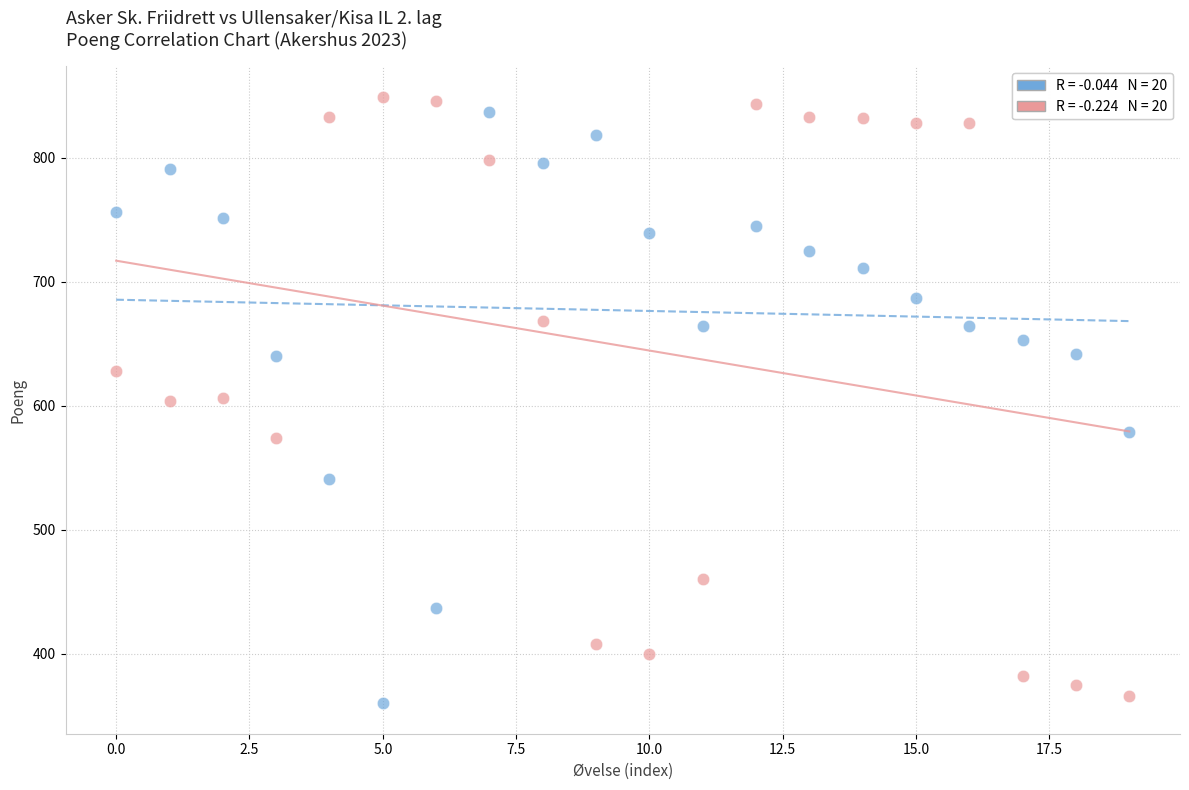

Across all data points, what is the range of Y values (max minus min)?

489